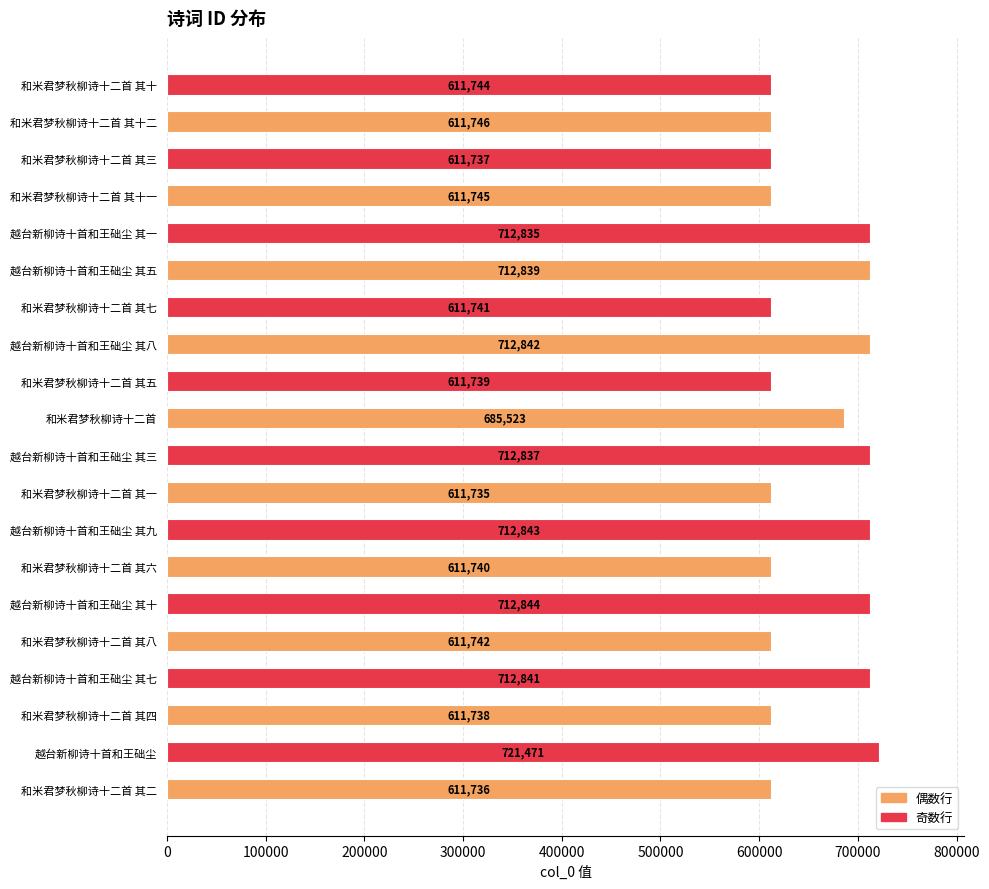

Reading bottom to top, extract all data points from this chart.

611736	721471	611738	712841	611742	712844	611740	712843	611735	712837	685523	611739	712842	611741	712839	712835	611745	611737	611746	611744